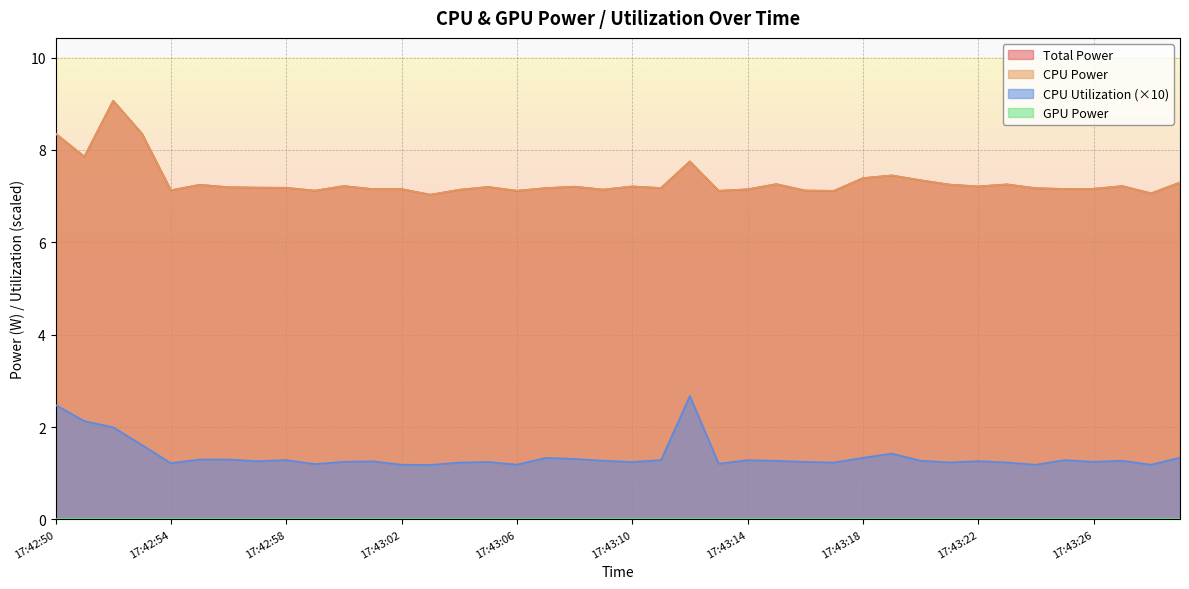

What is the label of the 38th point from the left?

17:43:27